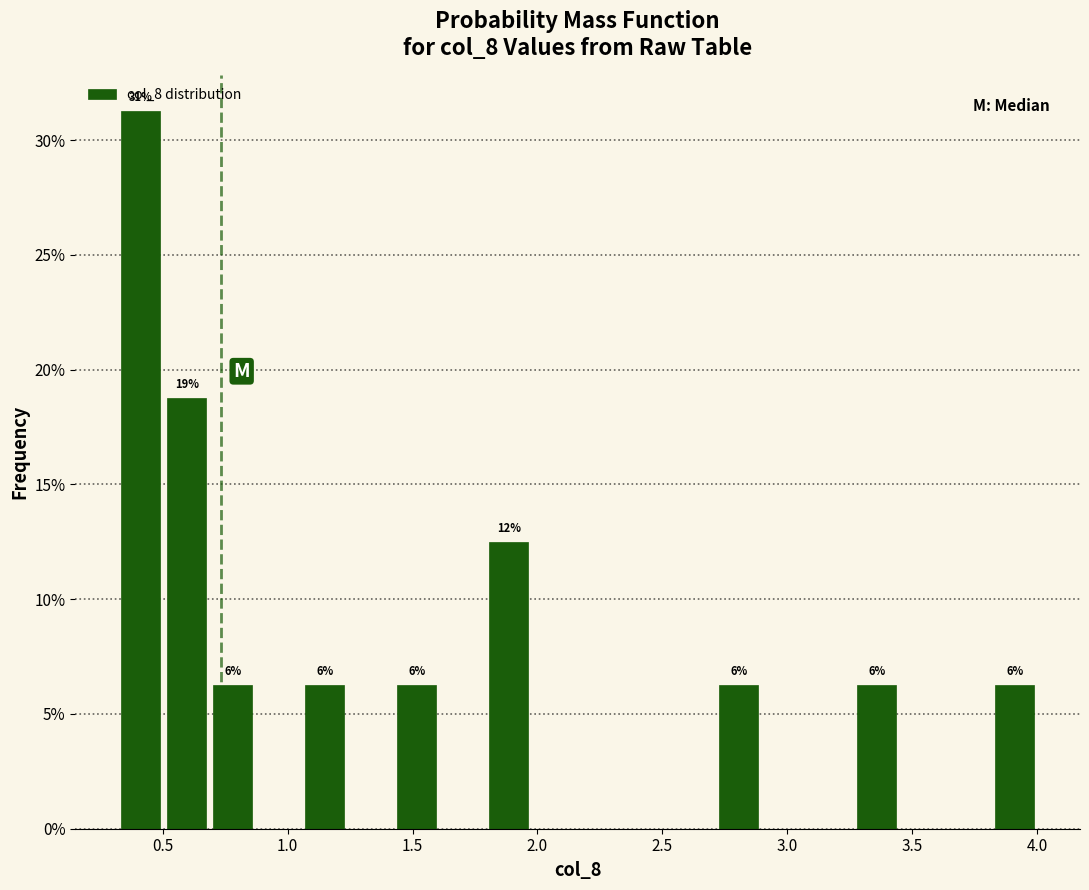

Read against the x-axis, roughly where is the centre of the tallest bar?

0.40